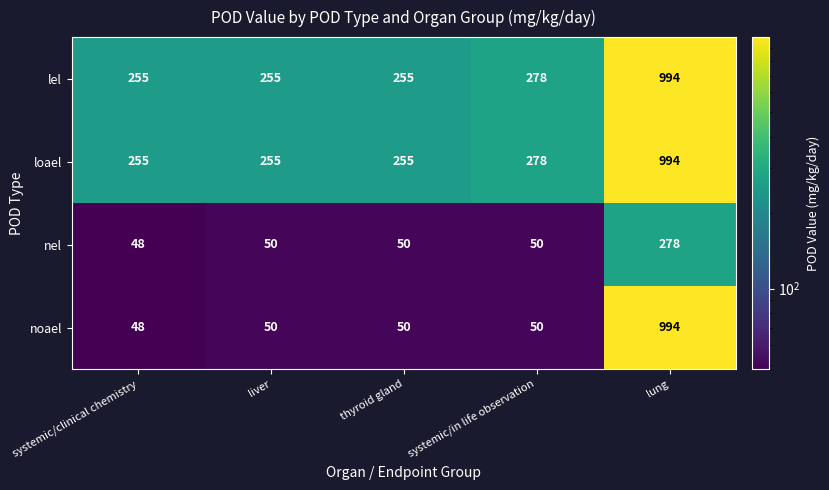

The nel series shows 48 at systemic/clinical chemistry. True or false?

True